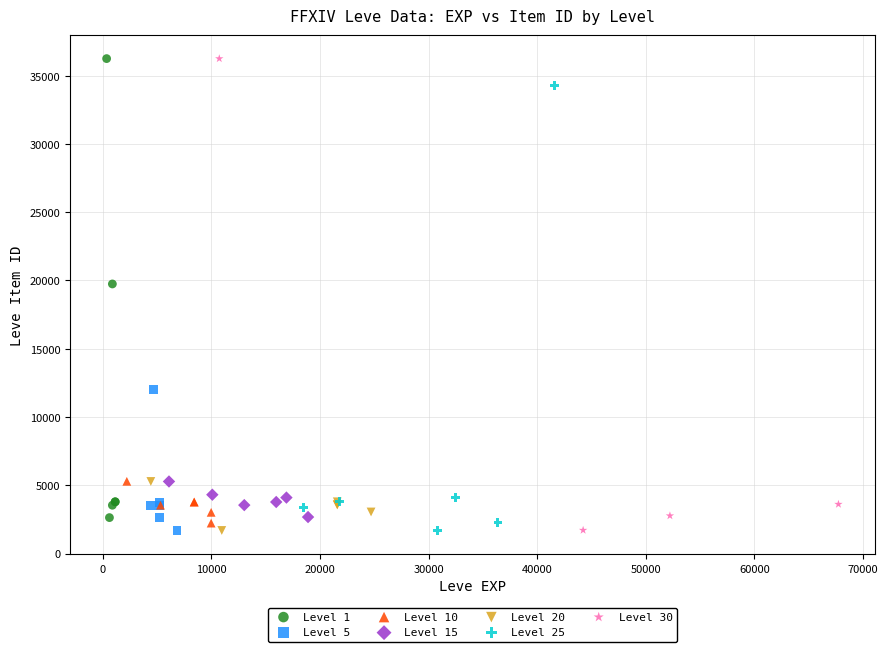

What are all the series names shown in the legend?

Level 1, Level 5, Level 10, Level 15, Level 20, Level 25, Level 30